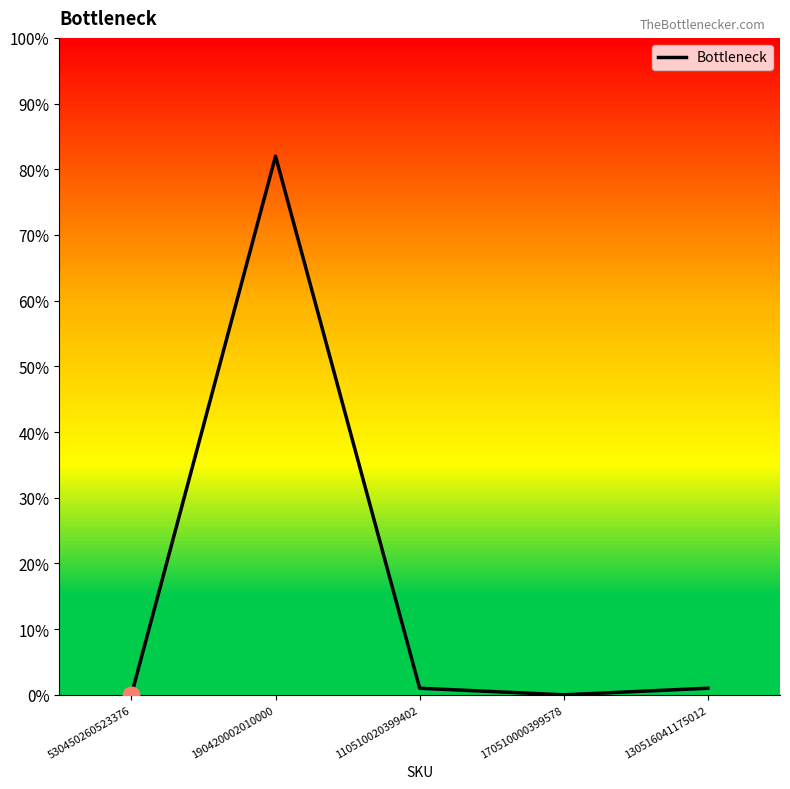

At which category does the chart reach its peak across all series?

190420002010000